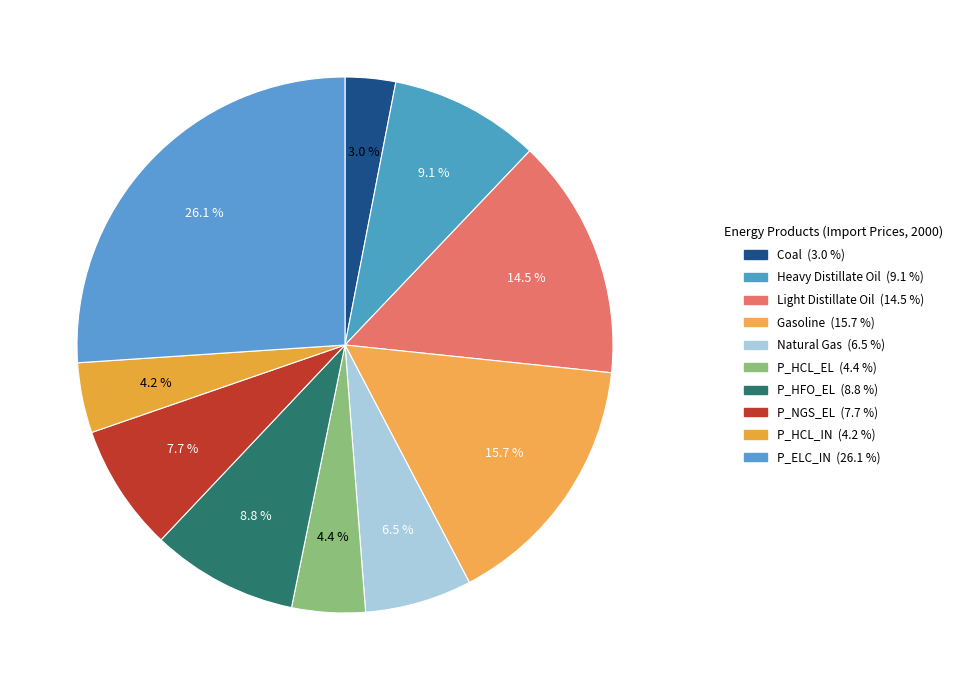

Which has a higher value, P_HFO_EL or P_ELC_IN?

P_ELC_IN